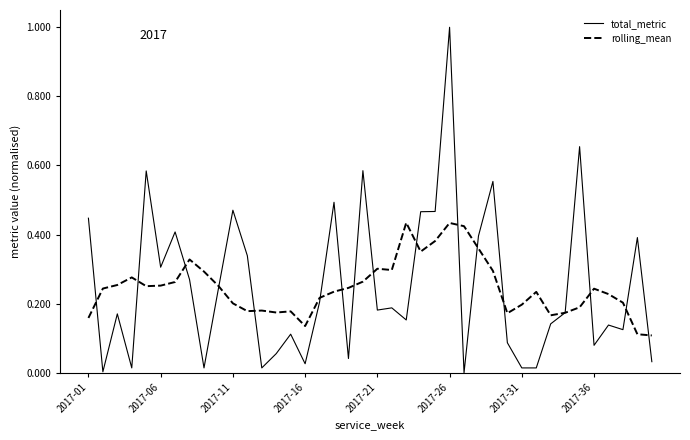

Which series has the widest spread of values?

total_metric